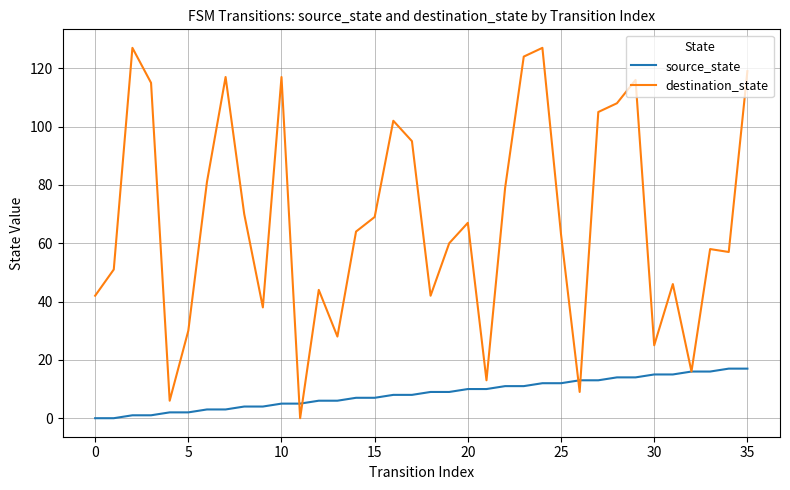

Reading left to right, list all the values displayed in this chart.

source_state: 0	0	1	1	2	2	3	3	4	4	5	5	6	6	7	7	8	8	9	9	10	10	11	11	12	12	13	13	14	14	15	15	16	16	17	17
destination_state: 42	51	127	115	6	30	81	117	70	38	117	0	44	28	64	69	102	95	42	60	67	13	79	124	127	63	9	105	108	116	25	46	16	58	57	119